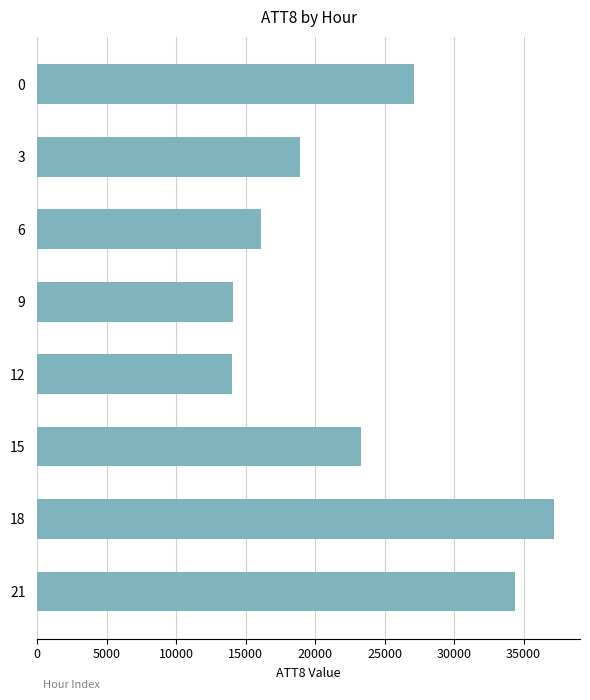

What is the value of the 8th bar from the top?

34400